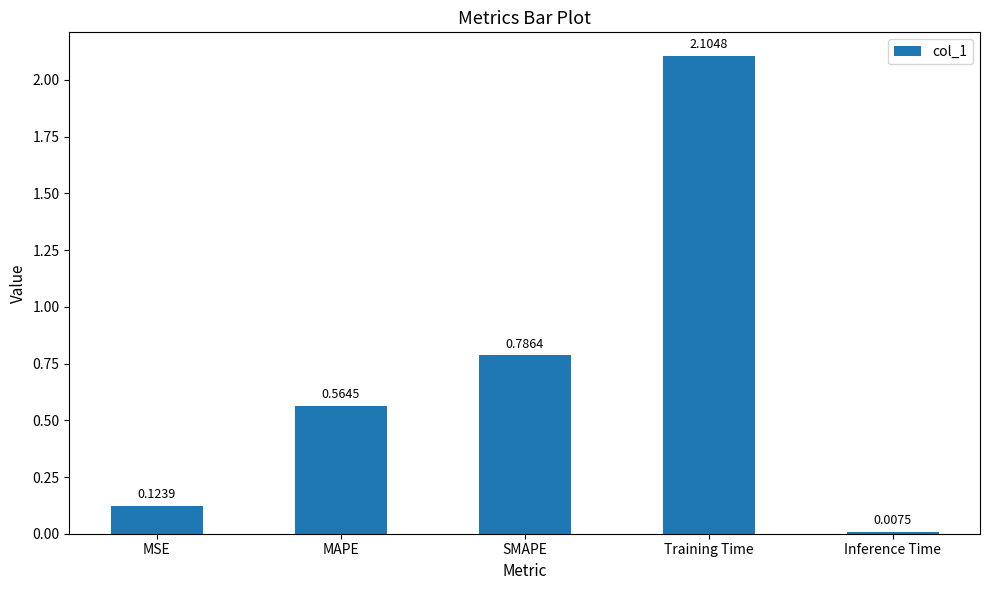

Does the chart contain stacked bars?

No